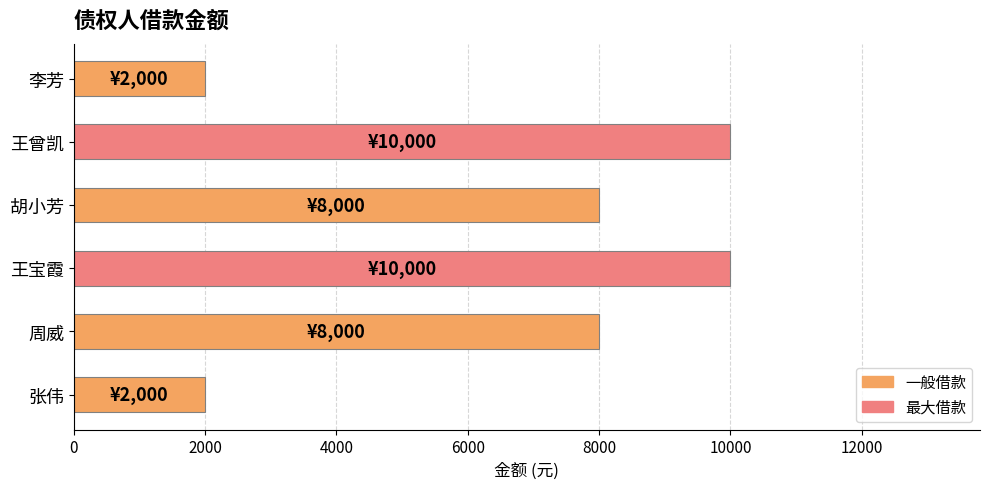

True or false: the data shows 10000 at 王曾凯.

True